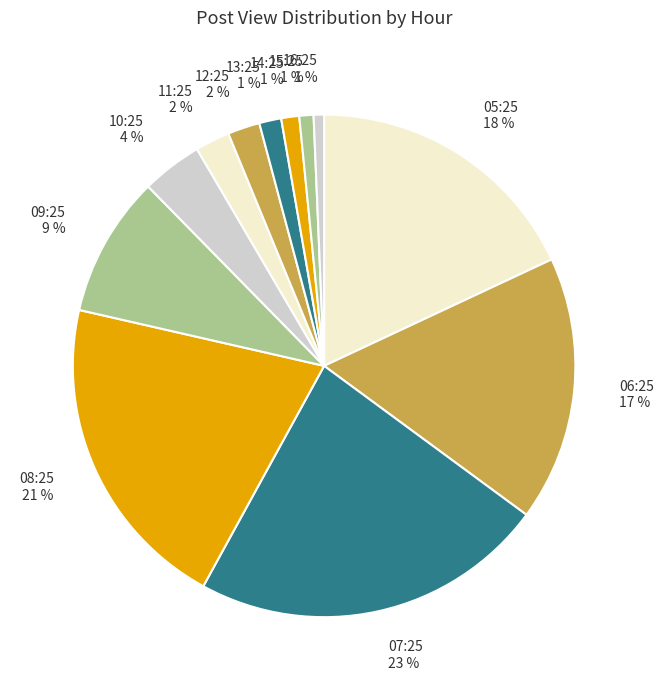

How many segments does this pie chart have?

12